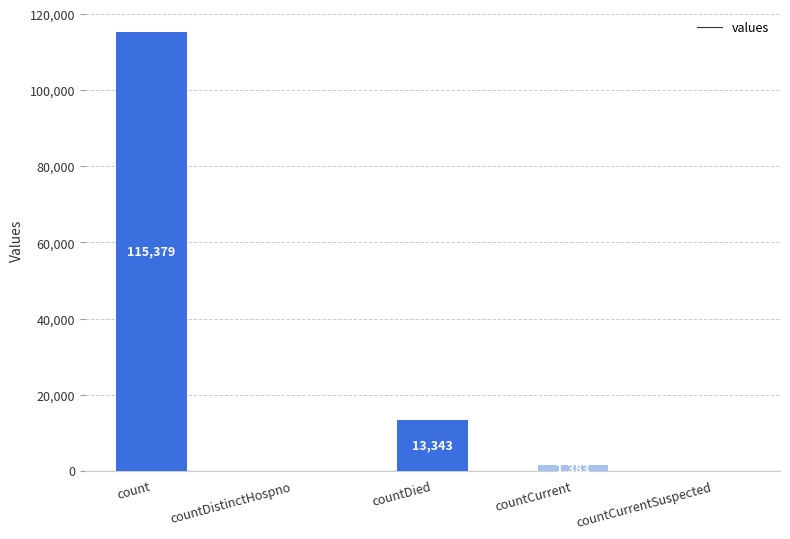

At which category does the chart reach its peak across all series?

count